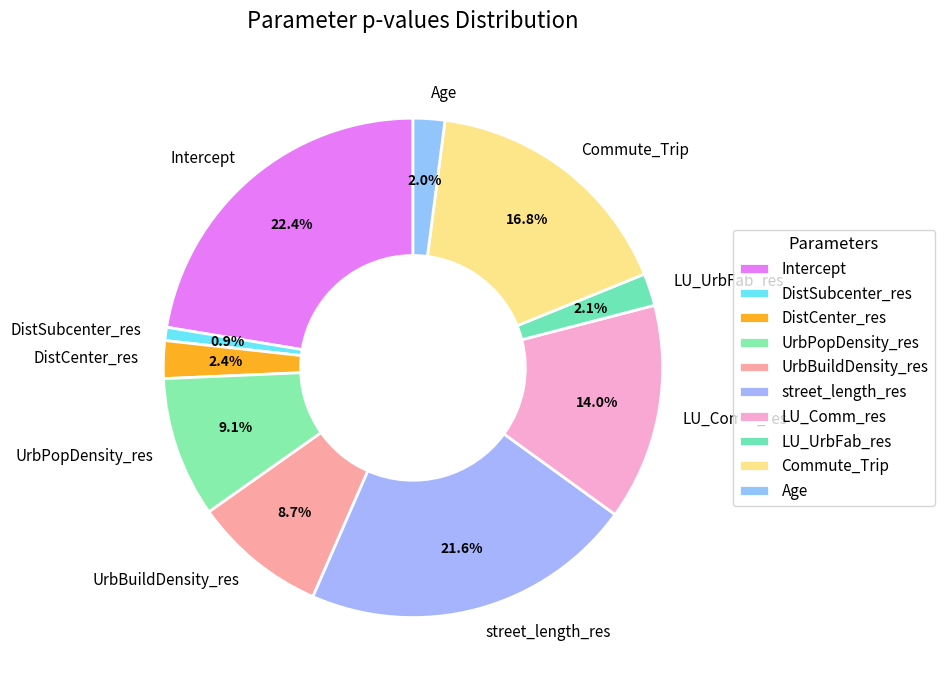

What is the total percentage of Intercept and DistSubcenter_res?

23.3%